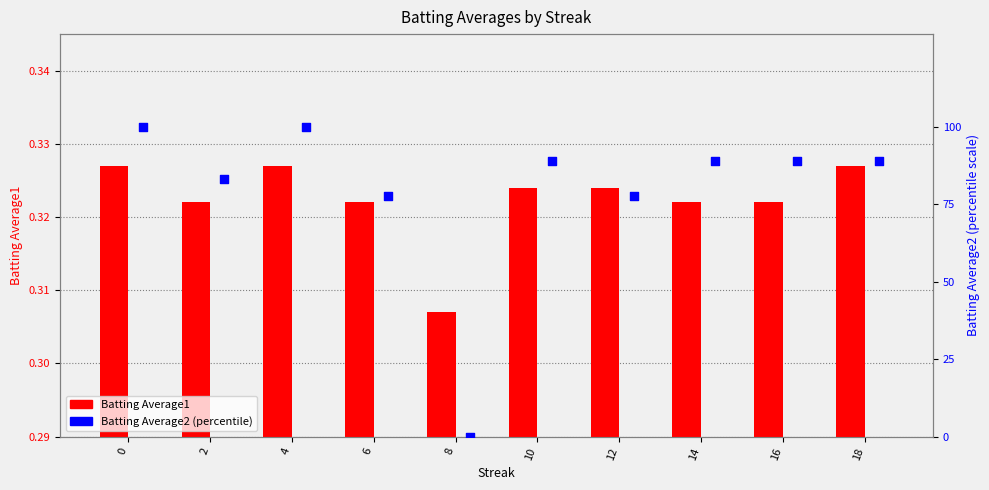

Which series has the largest total across all categories?

Batting Average2